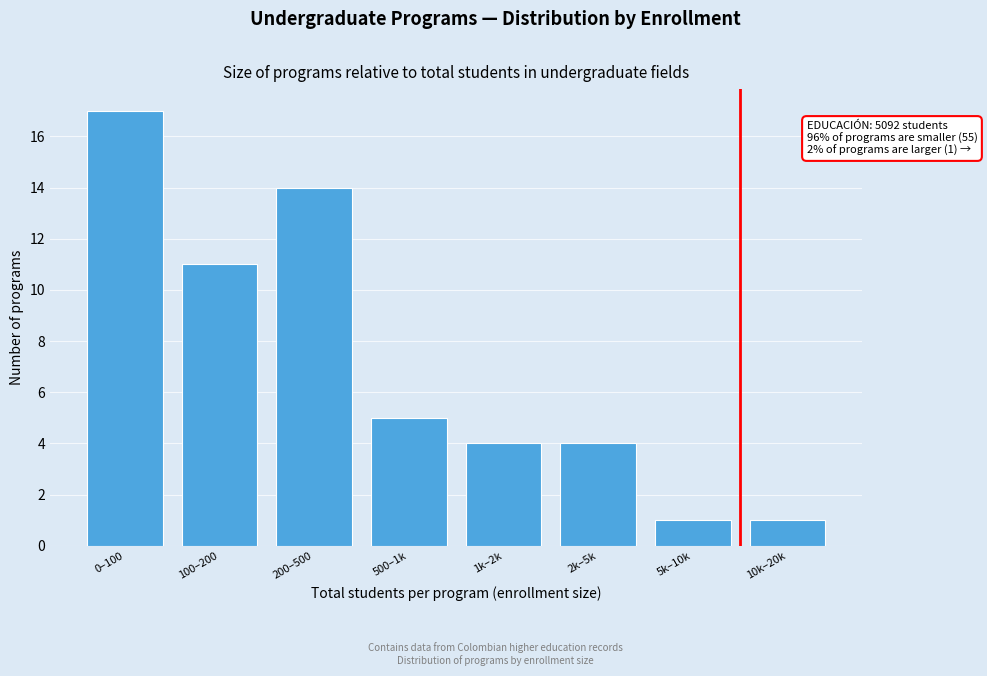

Reading left to right, list all the values displayed in this chart.

17	11	14	5	4	4	1	1